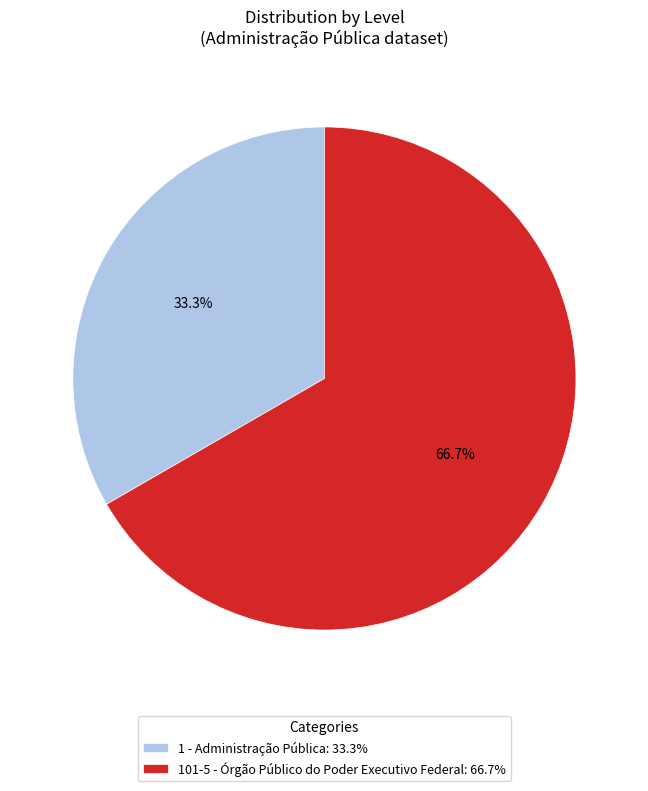

Which slice is the smallest?

1 - Administração Pública